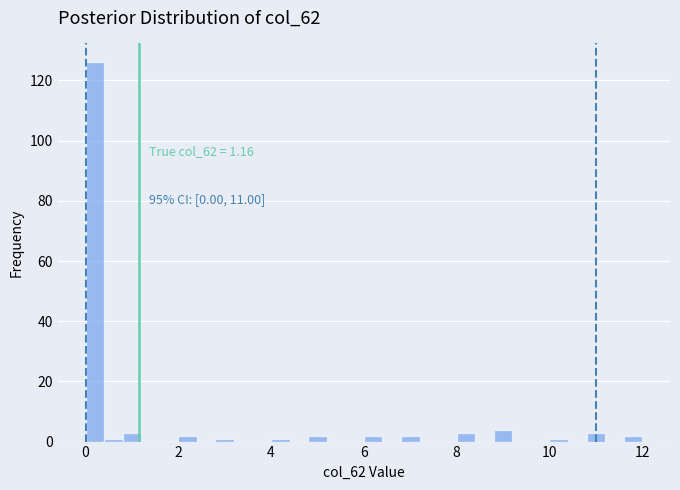

Around what value on the x-axis is the tallest bar? Give the approximate position of its centre, as read against the axis.

0.2